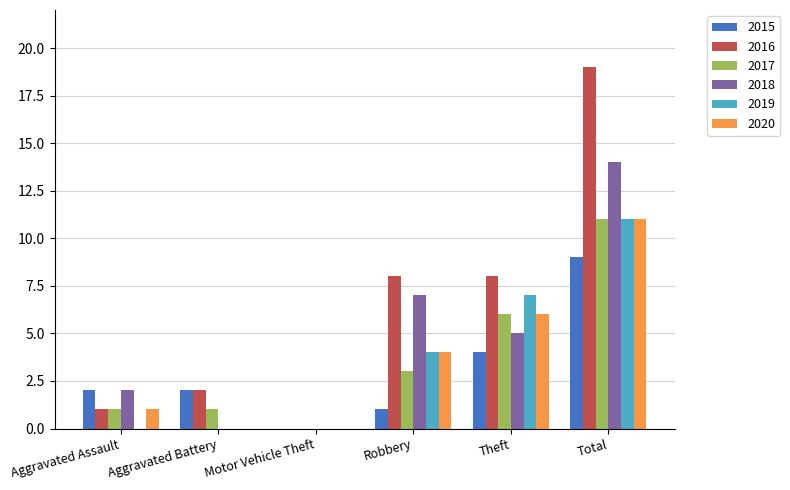

What is the sum of the 2019 values at Theft and Total?

18